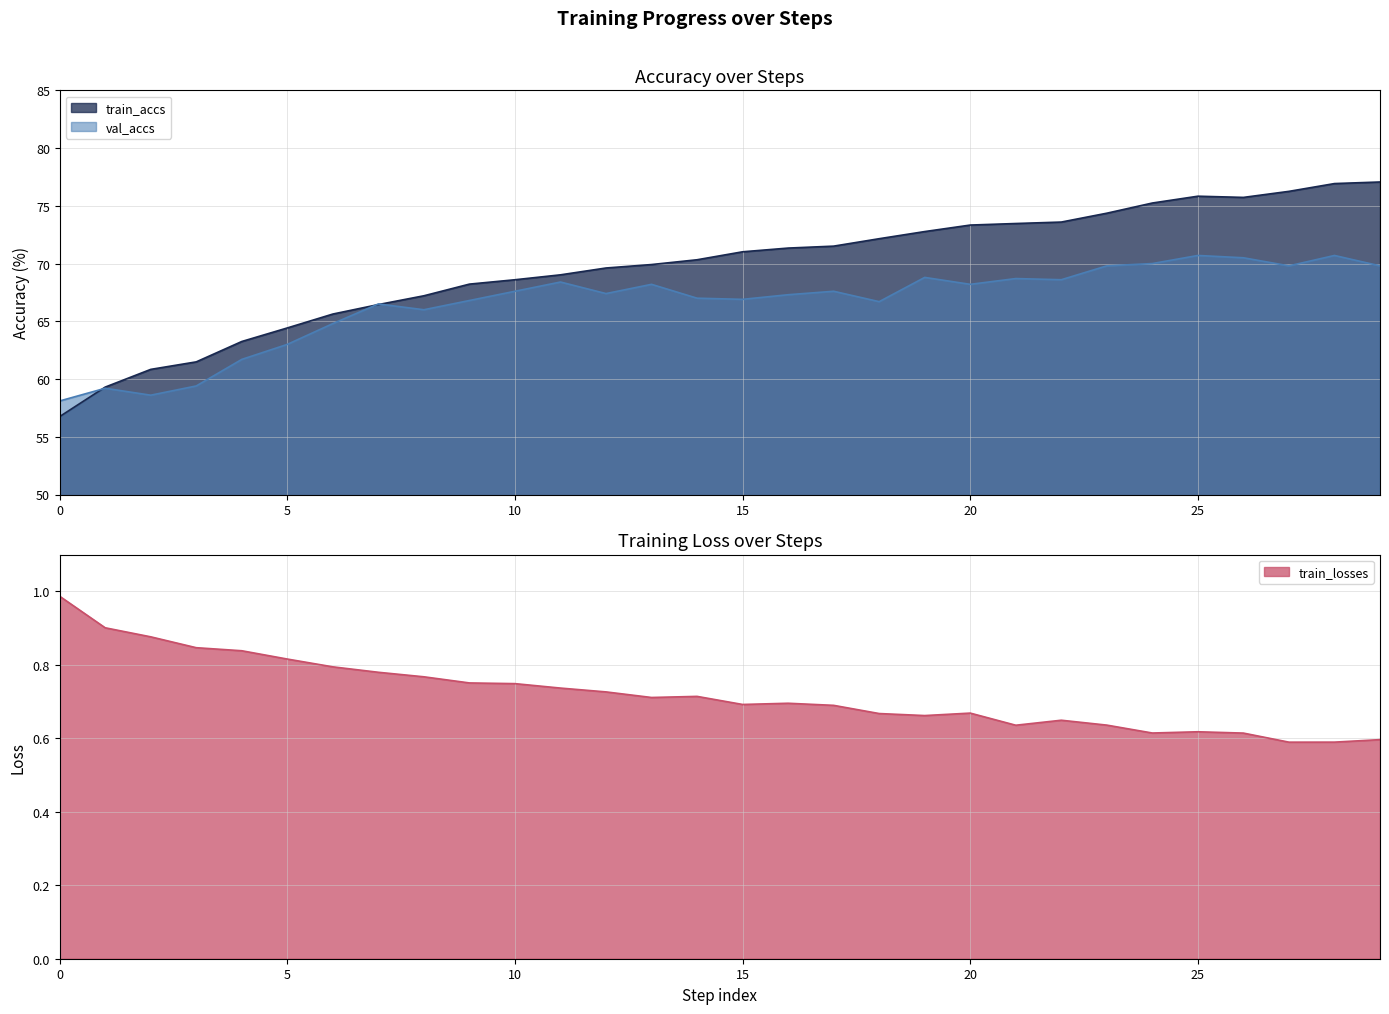

What is the value of the val_accs point at the 19th from the left?

66.7